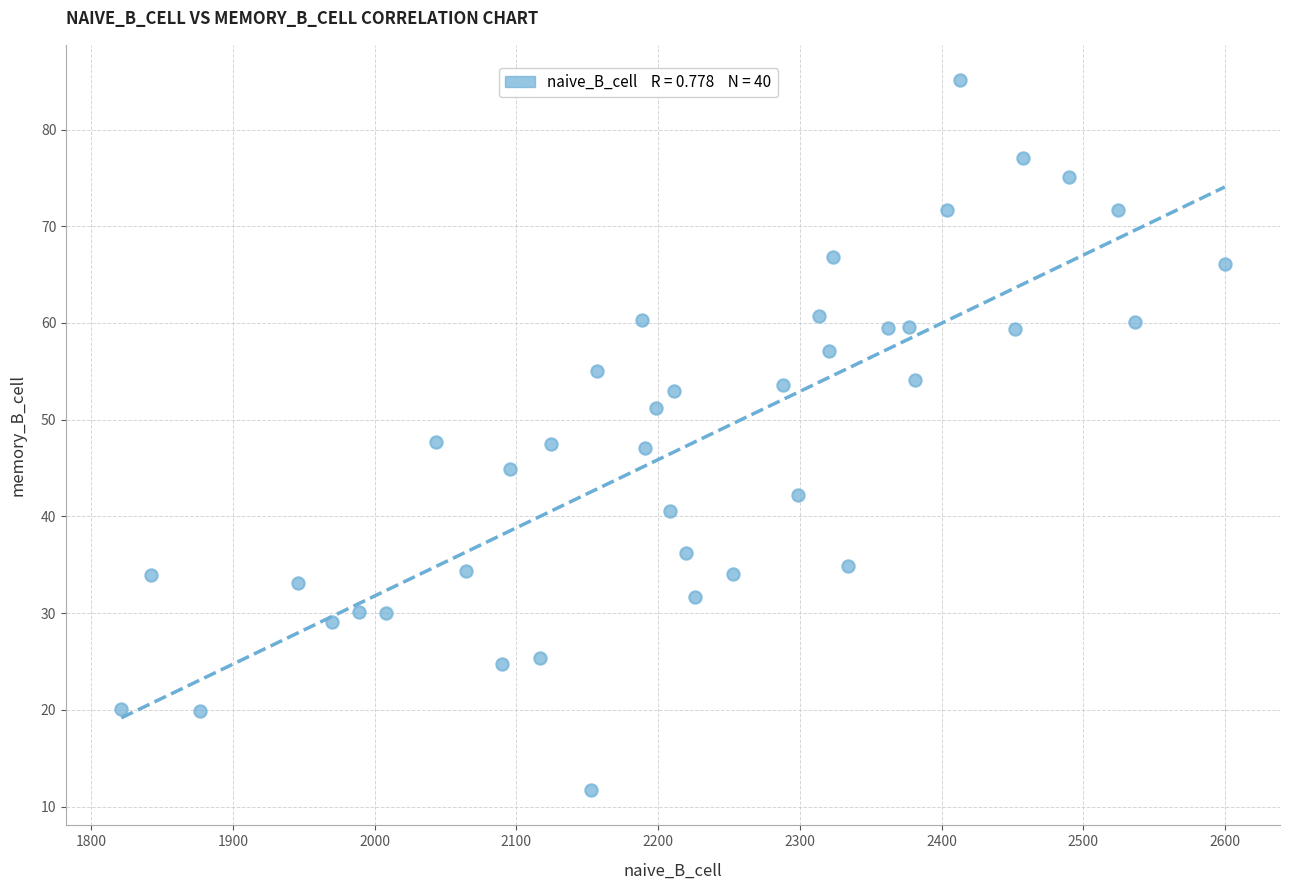

What is the range of Y values (max minus min)?

73.3